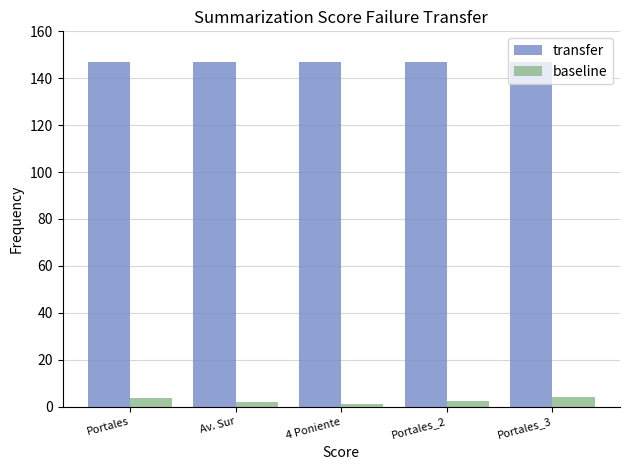

What is the value of the baseline bar at the 4th from the left?

2.2